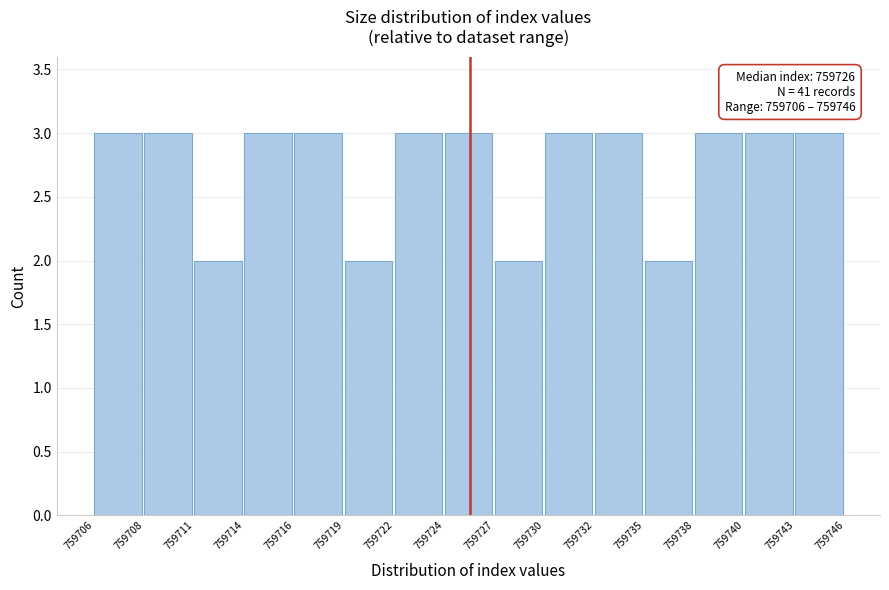

Reading left to right, extract all data points from this chart.

3	3	2	3	3	2	3	3	2	3	3	2	3	3	3